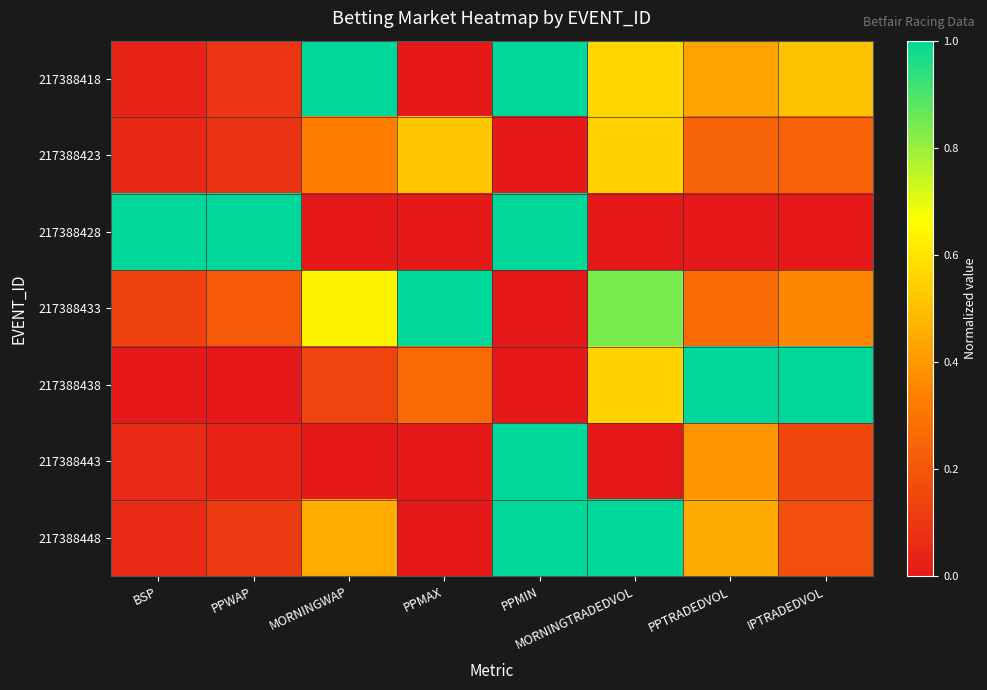

Which series has the largest range (max minus min)?

217388418